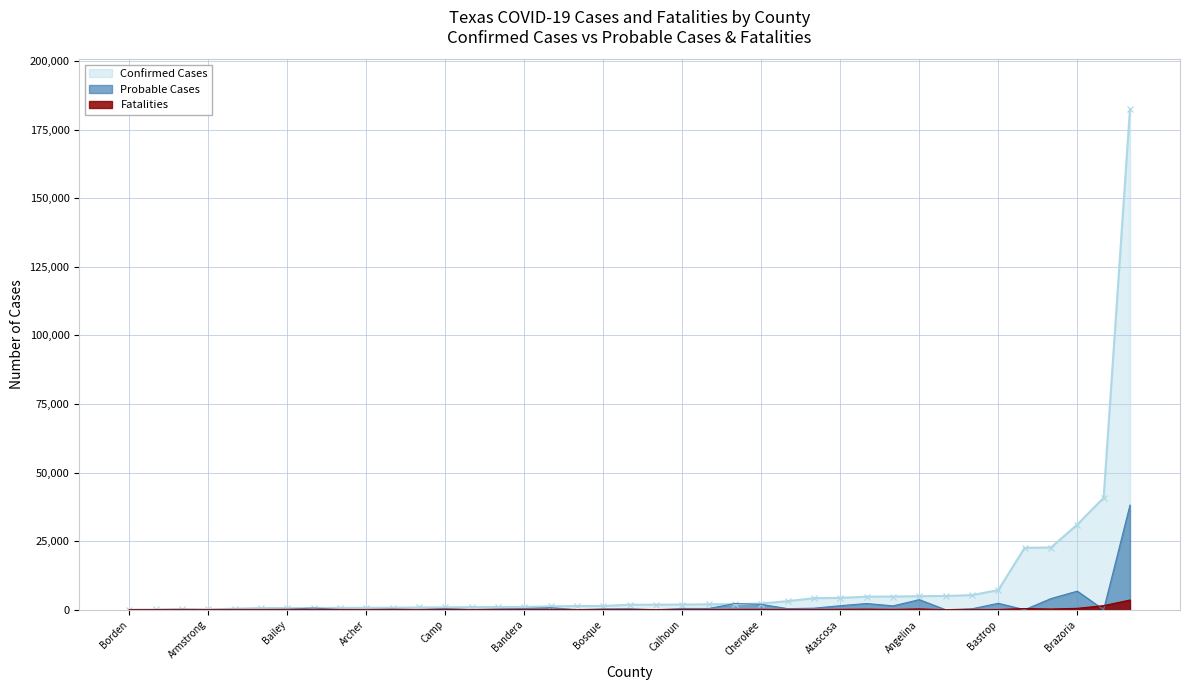

At which label does Fatalities reach its minimum?

Borden